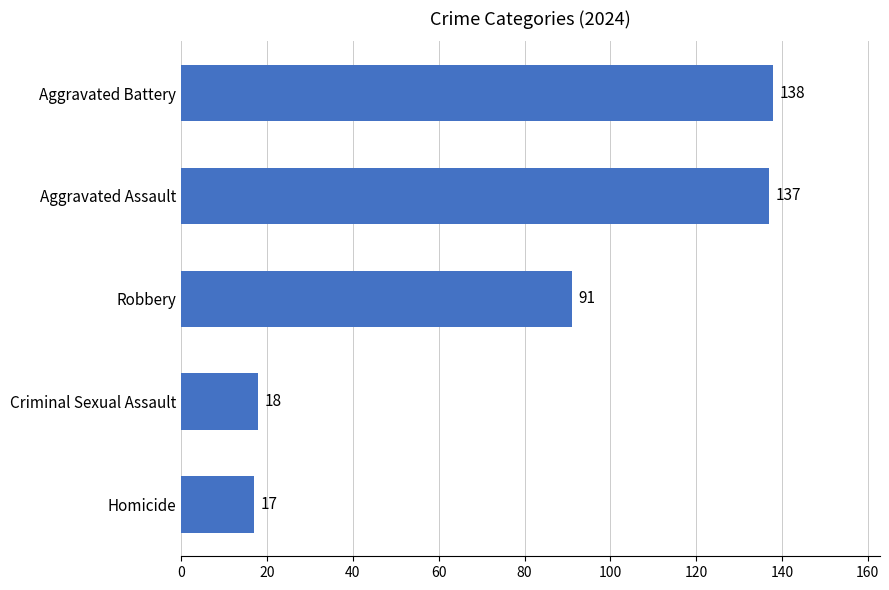

At which category does the chart reach its minimum across all series?

Homicide